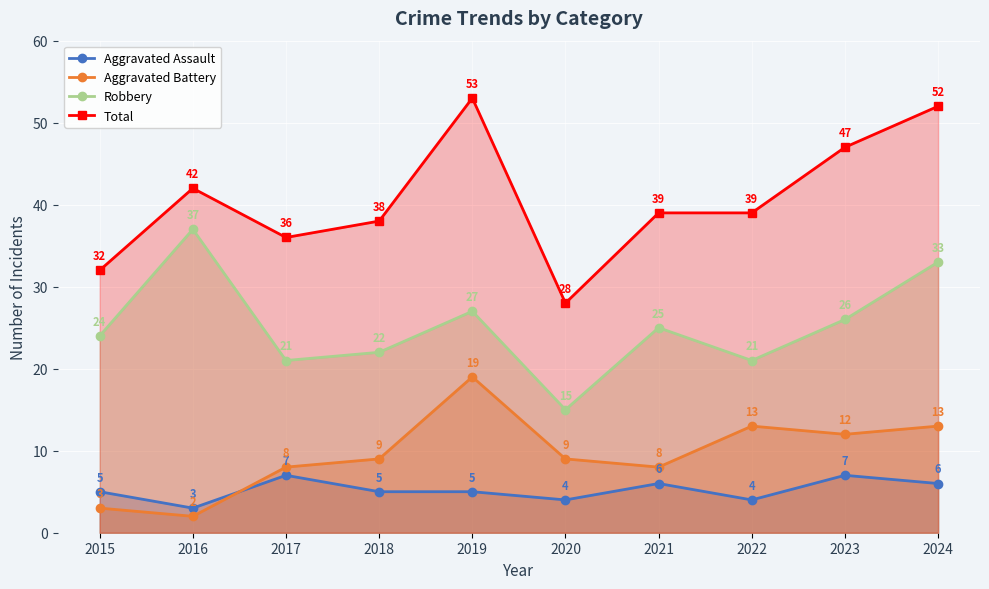

Which label corresponds to the largest value in the chart?

2019